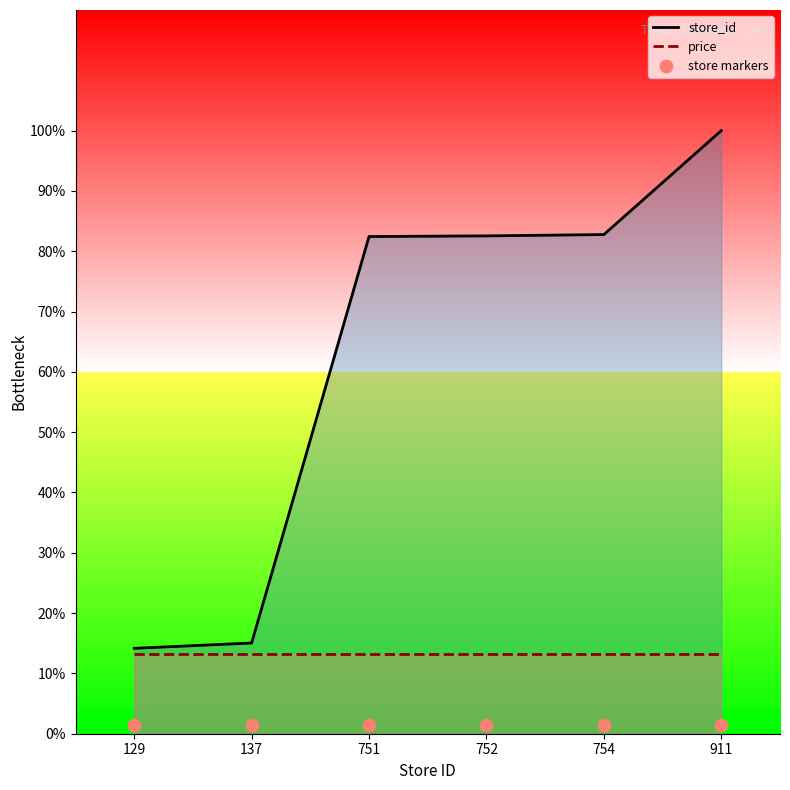

Which series has the widest spread of Y values?

store_id